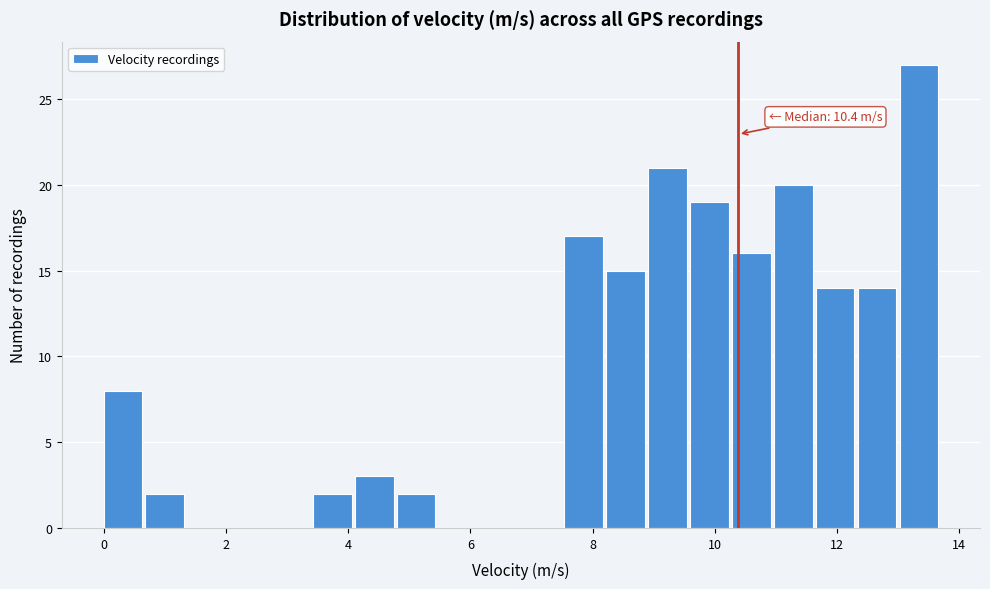

Around what value on the x-axis is the tallest bar? Give the approximate position of its centre, as read against the axis.

13.4